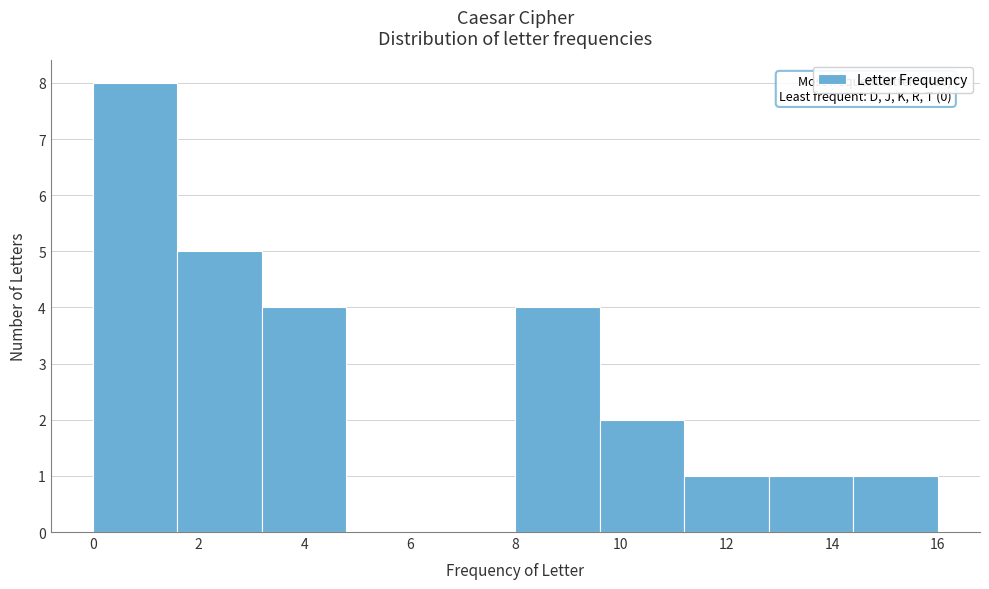

Over which range of the x-axis is the bar tallest?

0.0 to 1.6